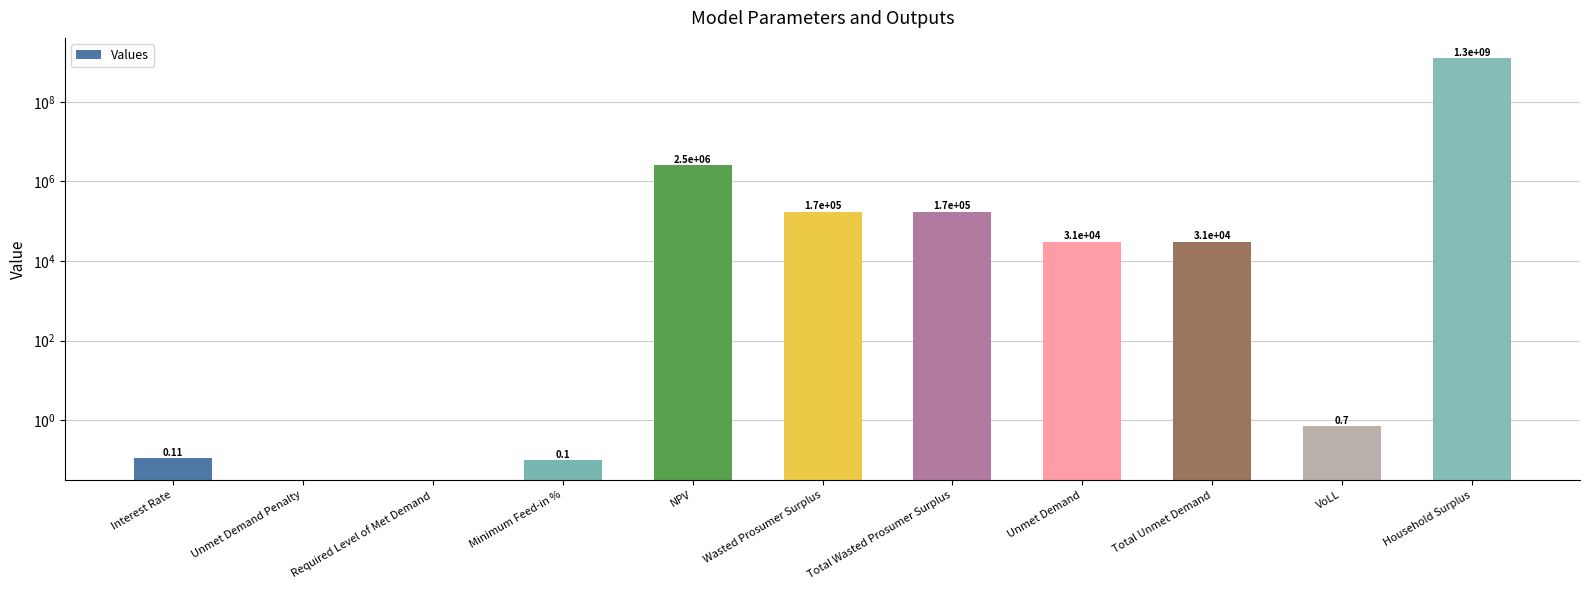

What is the sum of all values?

1275486083.0